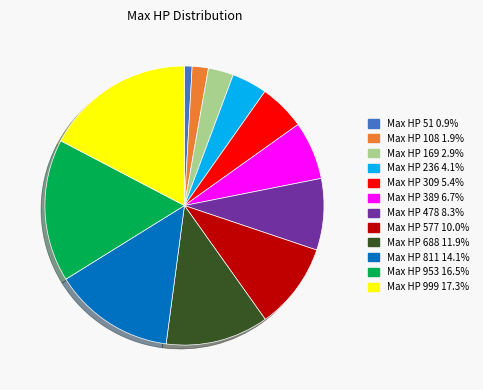

Is the sum of Max HP 811 and Max HP 108 greater than half?

No